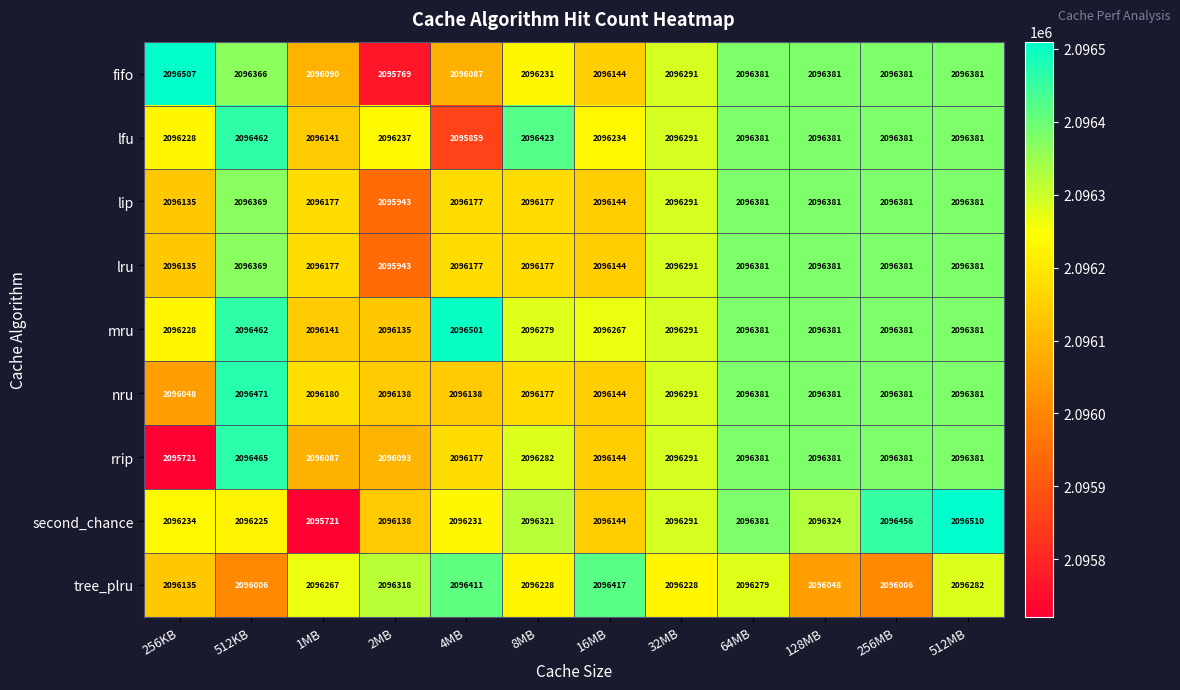

What is the total value across all series at 128MB?

18867039